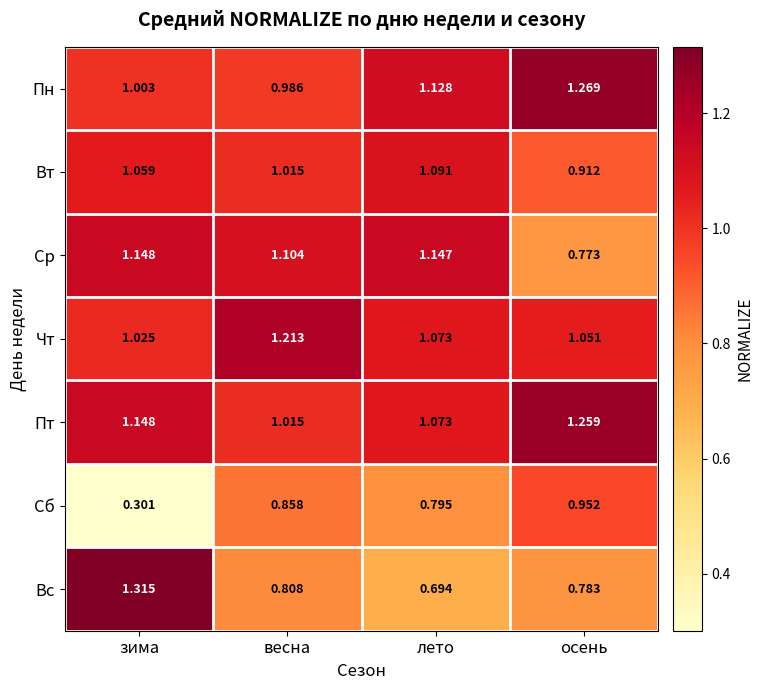

At which category does the chart reach its minimum across all series?

зима